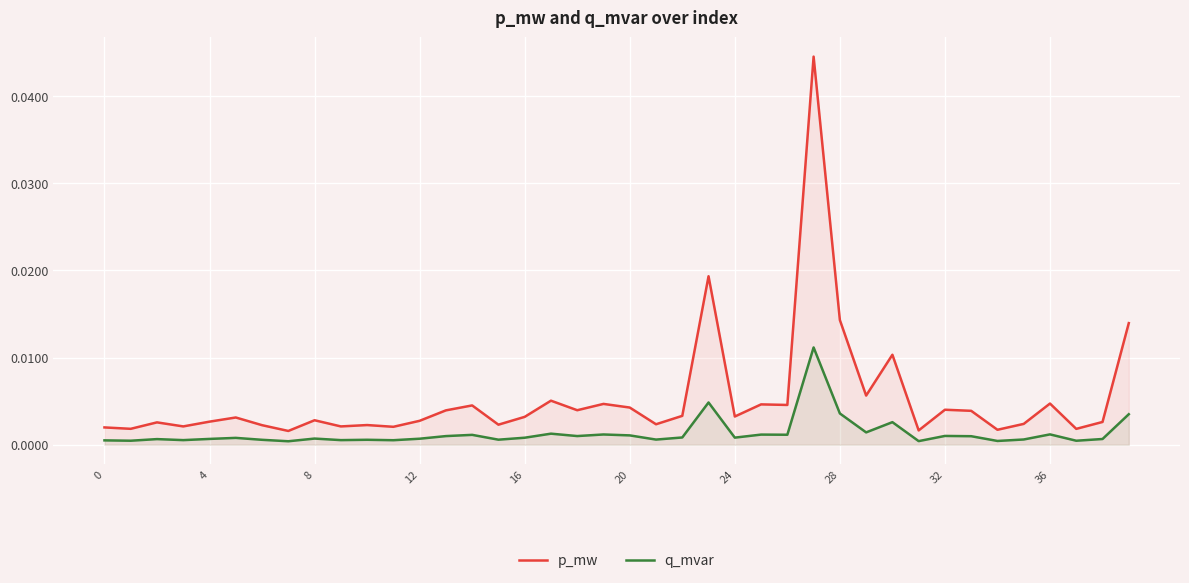

Between 21 and 0, which is larger?

21